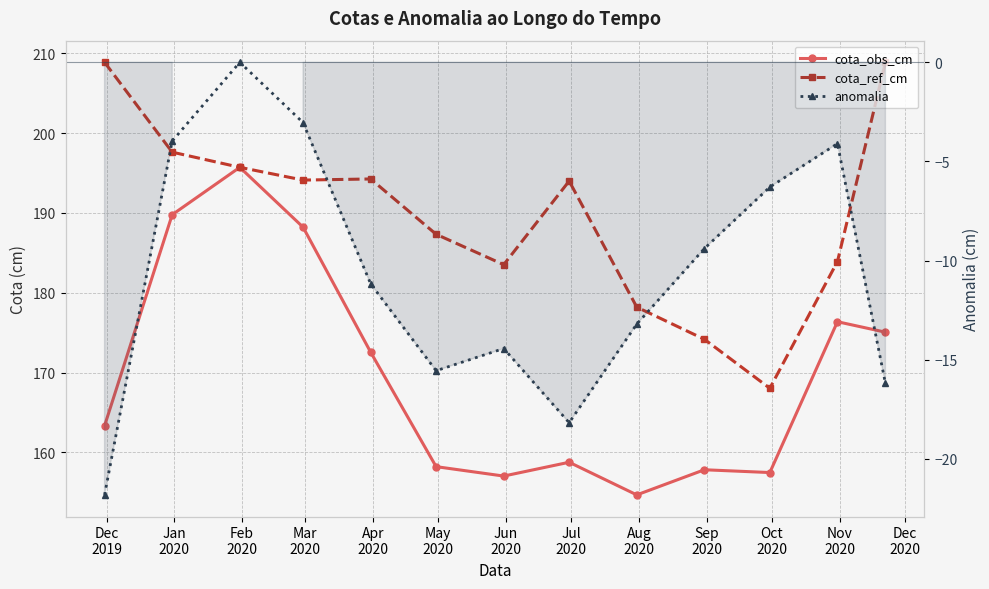

How many data points in anomalia are less than -11?

7